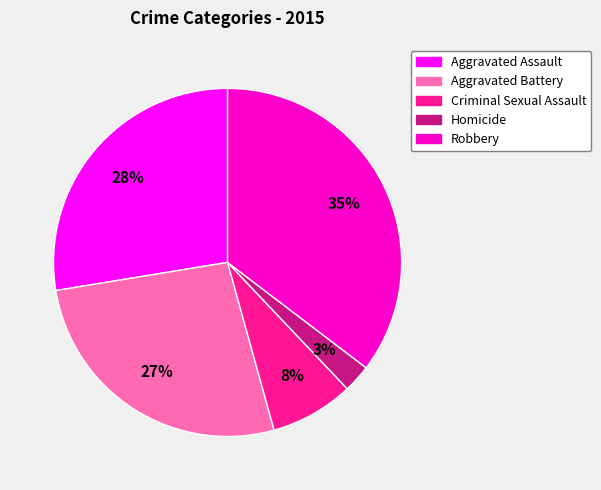

Which slice is the largest?

Robbery